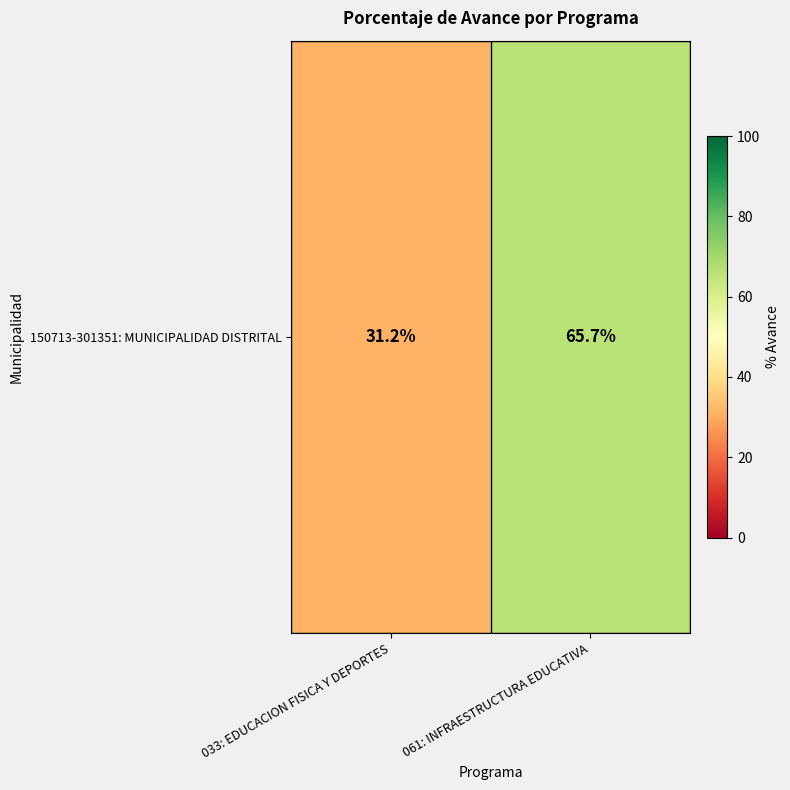

Where does the data first go above 65?

061: INFRAESTRUCTURA EDUCATIVA